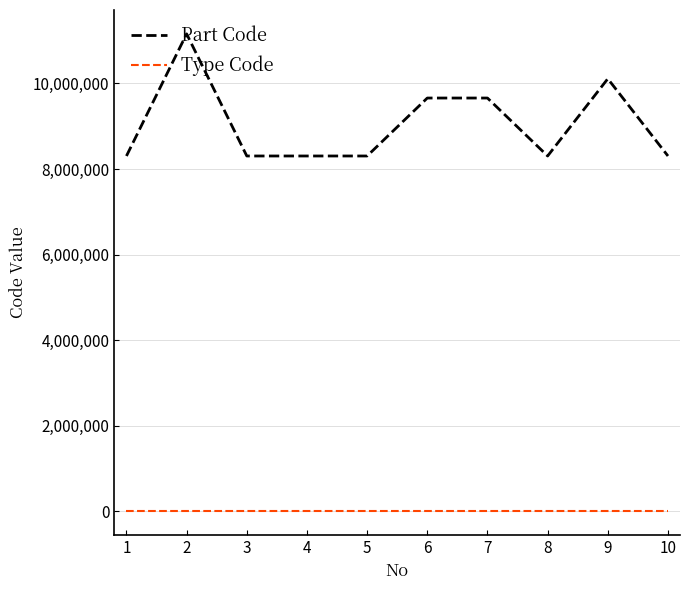

The value of Part Code at 3 is 2973824. True or false?

False